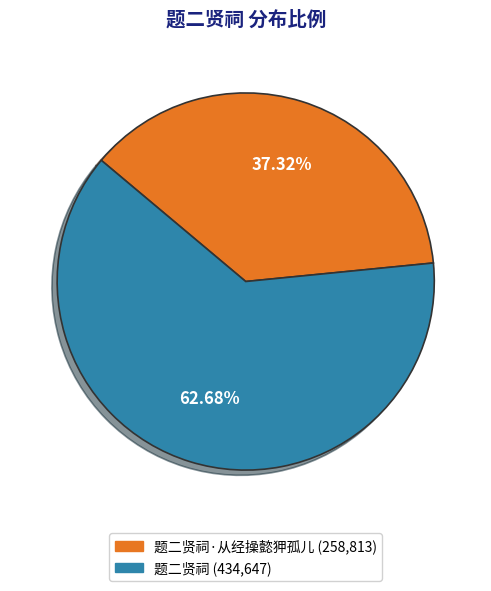

Does any single category account for the majority?

Yes